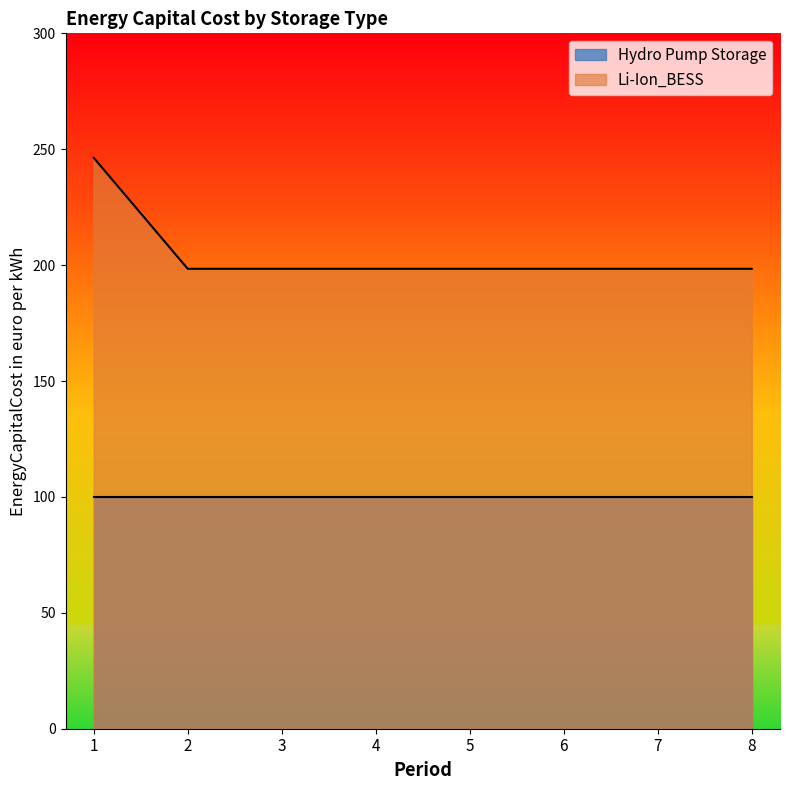

Does the chart display data point markers on the line(s)?

No